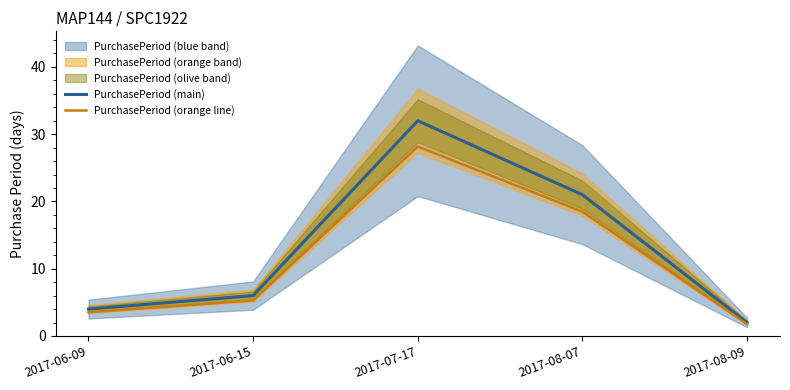

What is the difference between the maximum and minimum values in the PurchasePeriod (main) series?

30.0